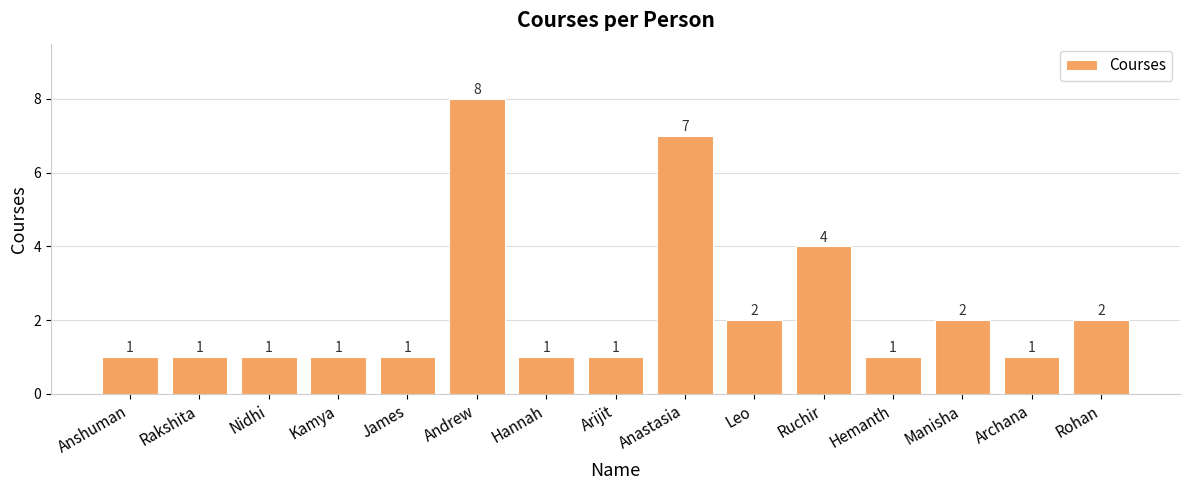

What is the change in value from Ruchir to Hemanth?

-3